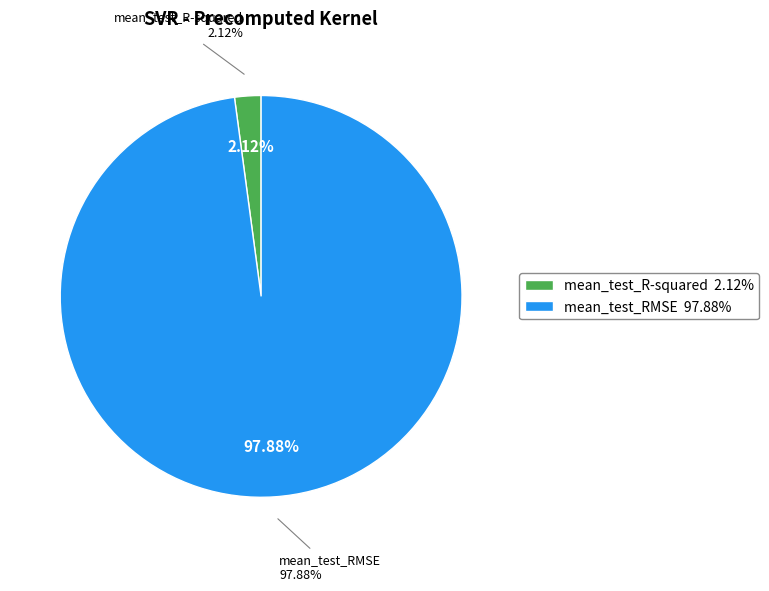

Does mean_test_RMSE represent more than half of the total?

Yes